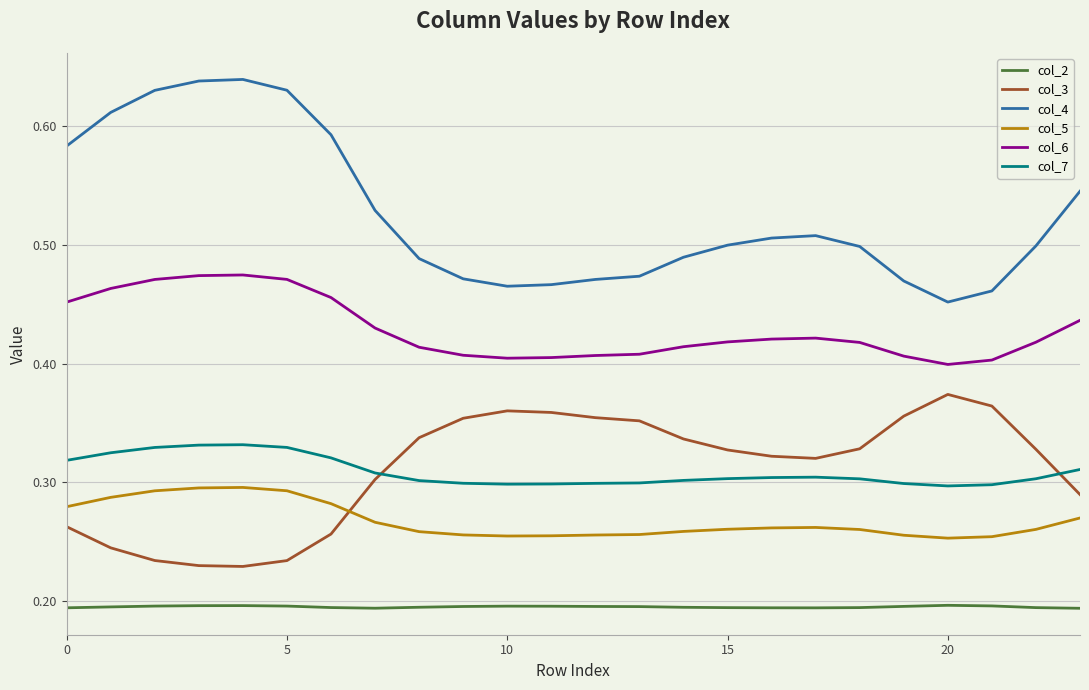

Which series has the largest total across all categories?

col_4